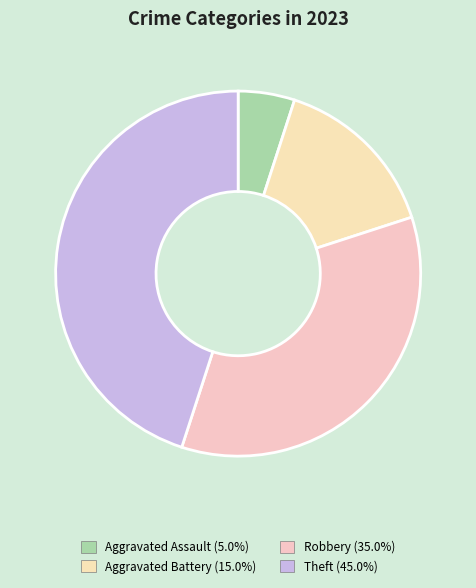

How many slices are in this pie chart?

4